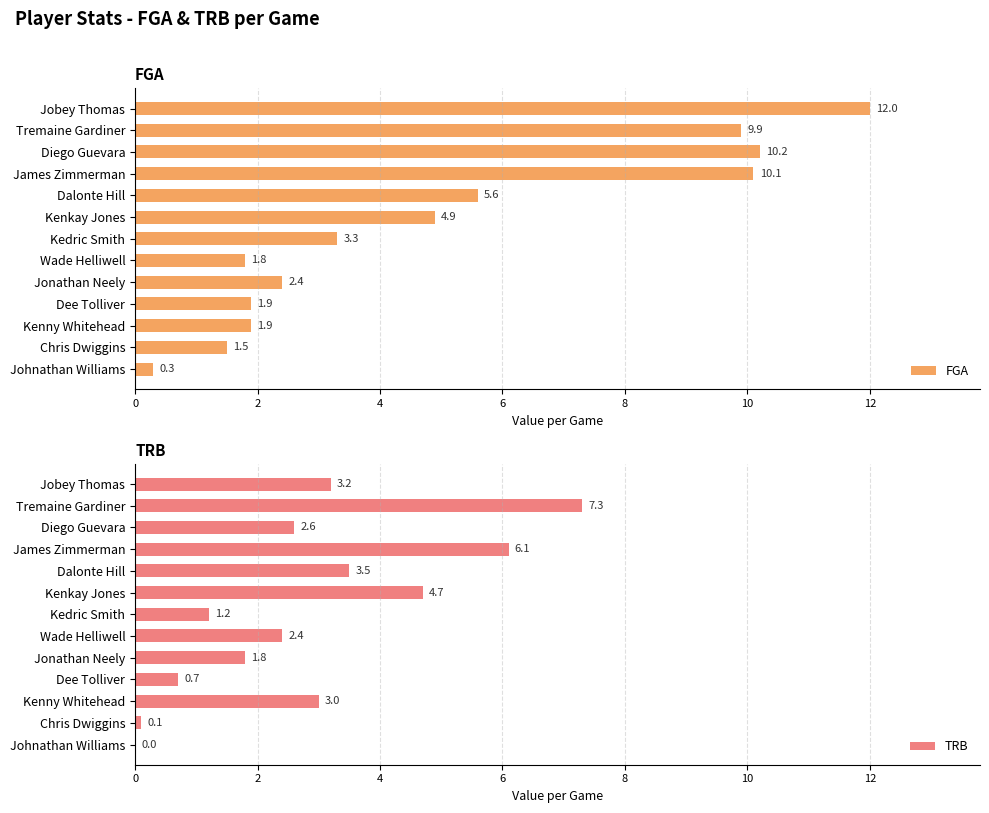

What is the difference between the maximum and second lowest values in the FGA series?

10.5